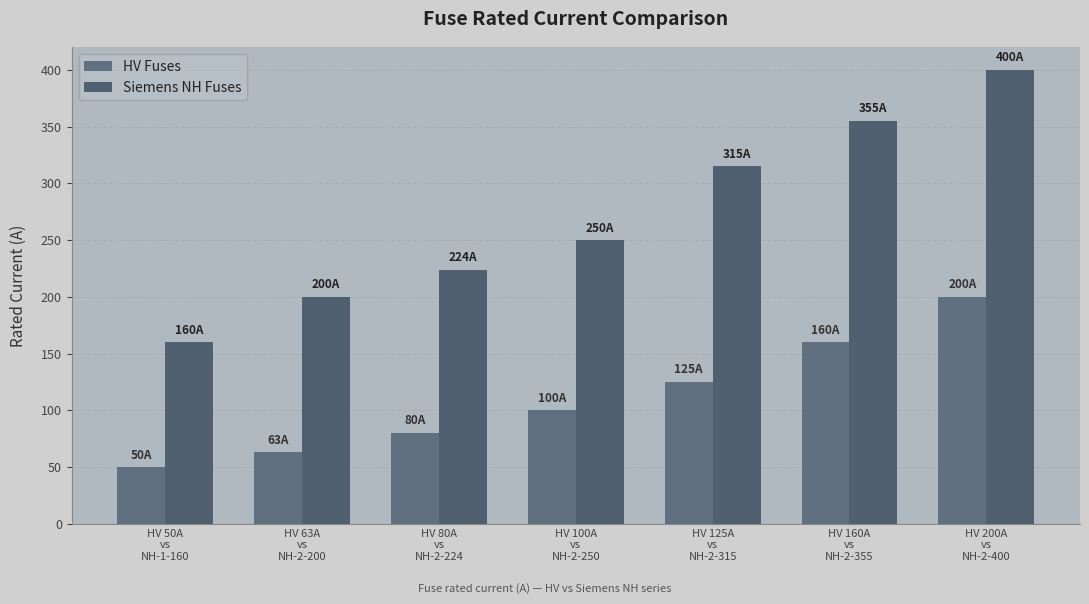

Reading left to right, what are all the values shown in this chart?

HV Fuses: 50	63	80	100	125	160	200
Siemens NH Fuses: 160	200	224	250	315	355	400